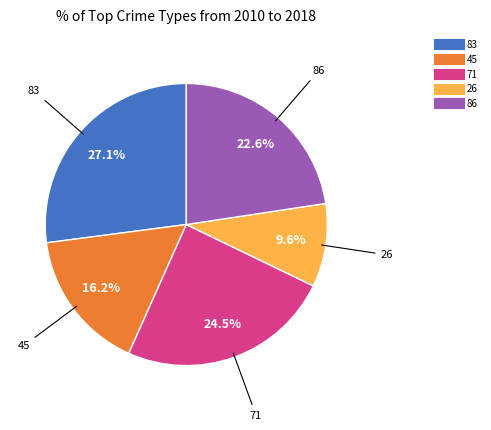

Is there a majority slice in this chart?

No